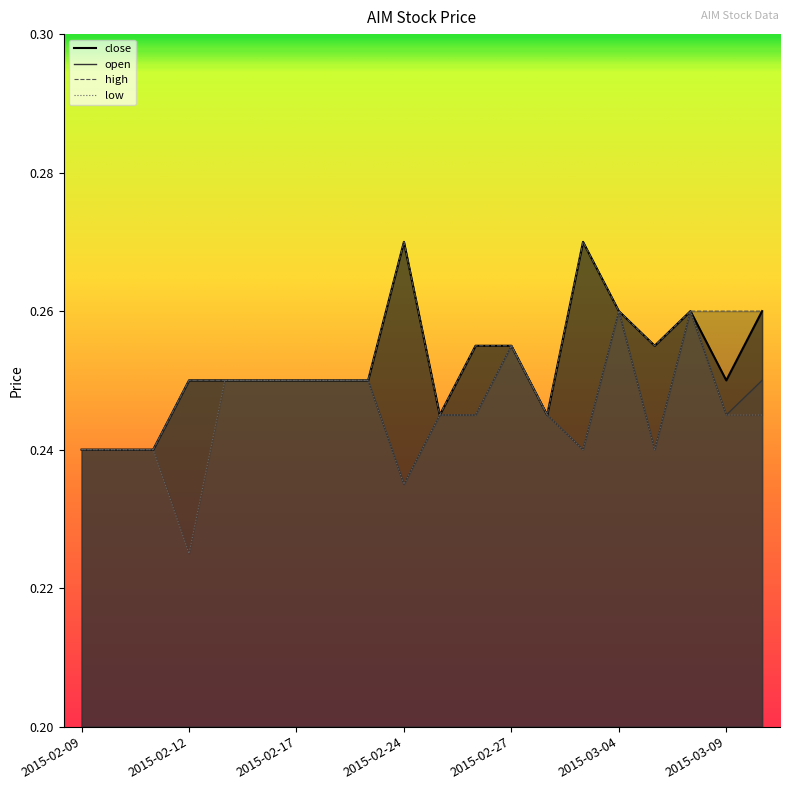

Between 2015-02-23 and 2015-03-02, which is larger?

2015-02-23